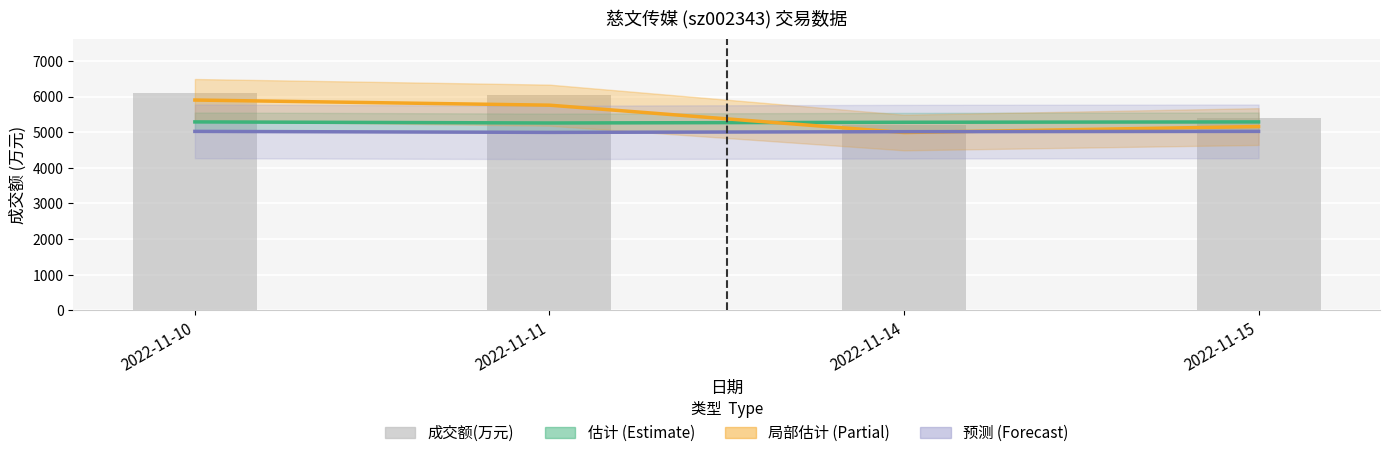

What is the value of the 换手率 (局部估计) bar at the 3rd from the left?

4992